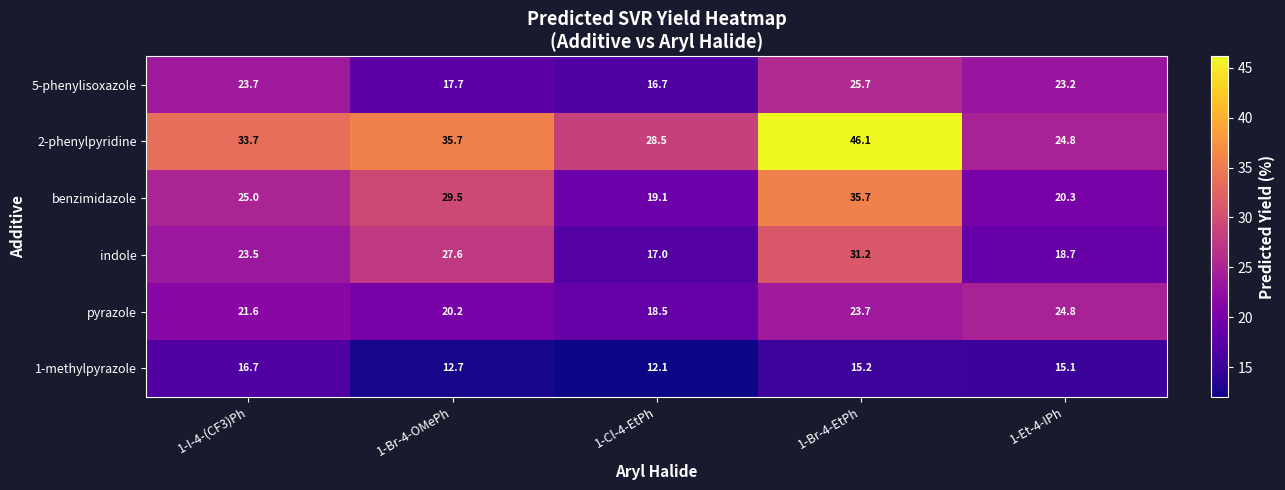

What is the sum of the 2-phenylpyridine values at 1-Br-4-OMePh and 1-Cl-4-EtPh?

64.2